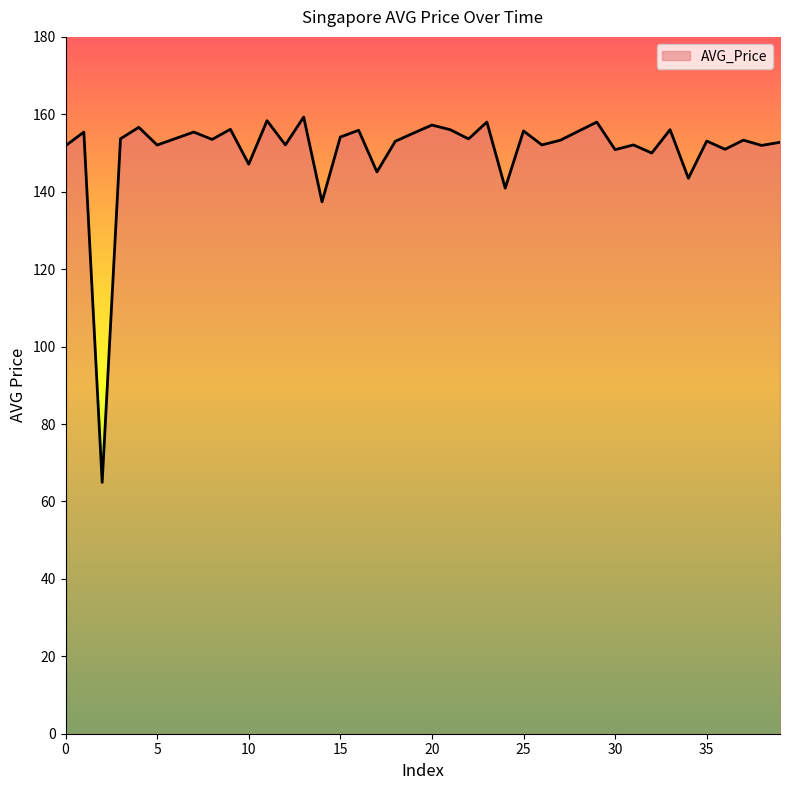

What is the difference between the maximum and minimum values?

94.4